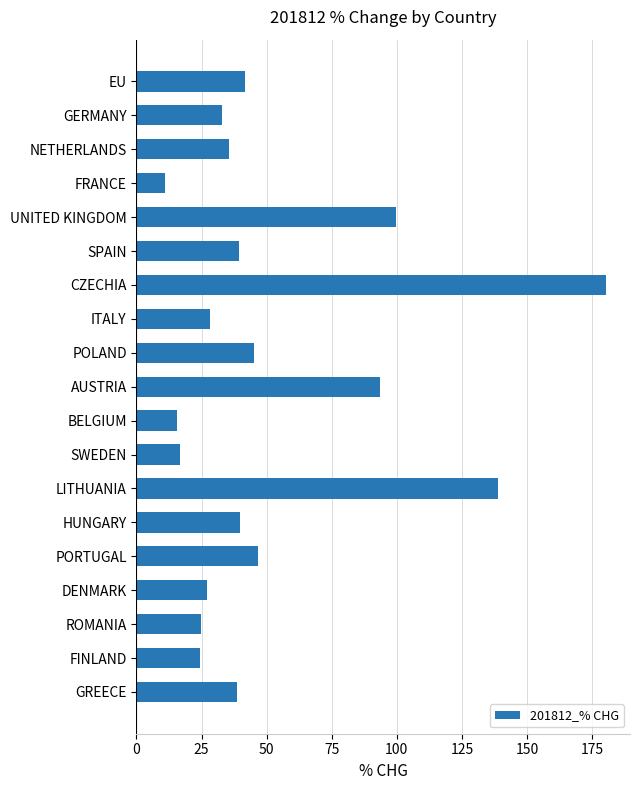

What is the difference between the second highest and minimum values?

127.8